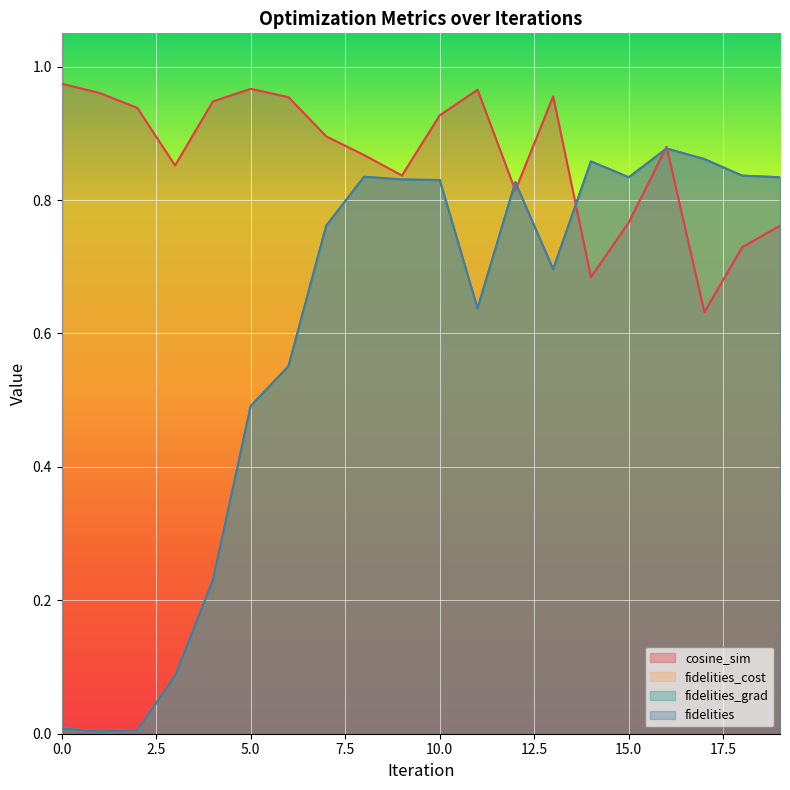

At how many categories does at least one series exceed 0?

20